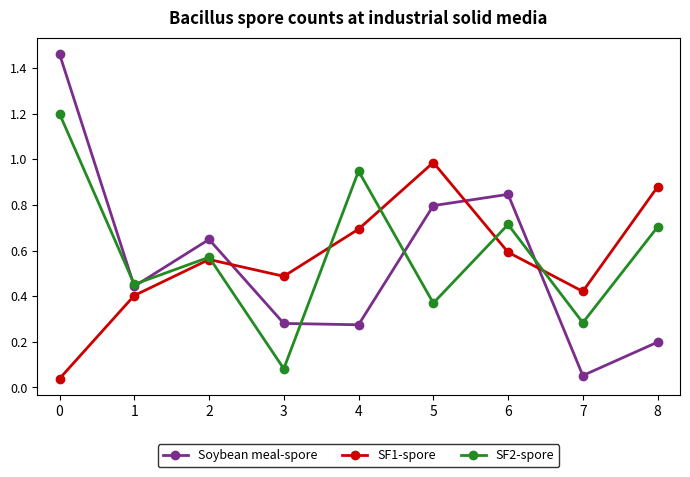

Between which two adjacent categories do SF1-spore and Soybean meal-spore first intersect?

2 and 3